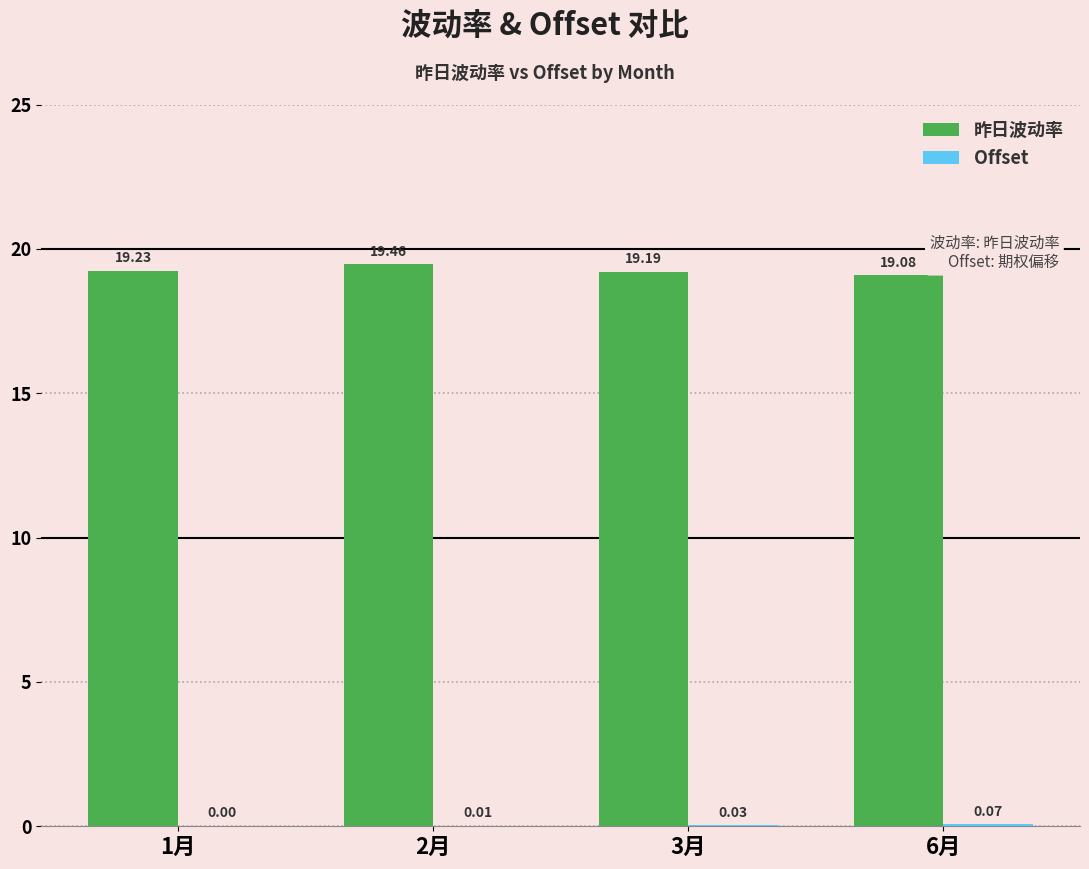

Which series changed the most between 1月 and 6月?

昨日波动率